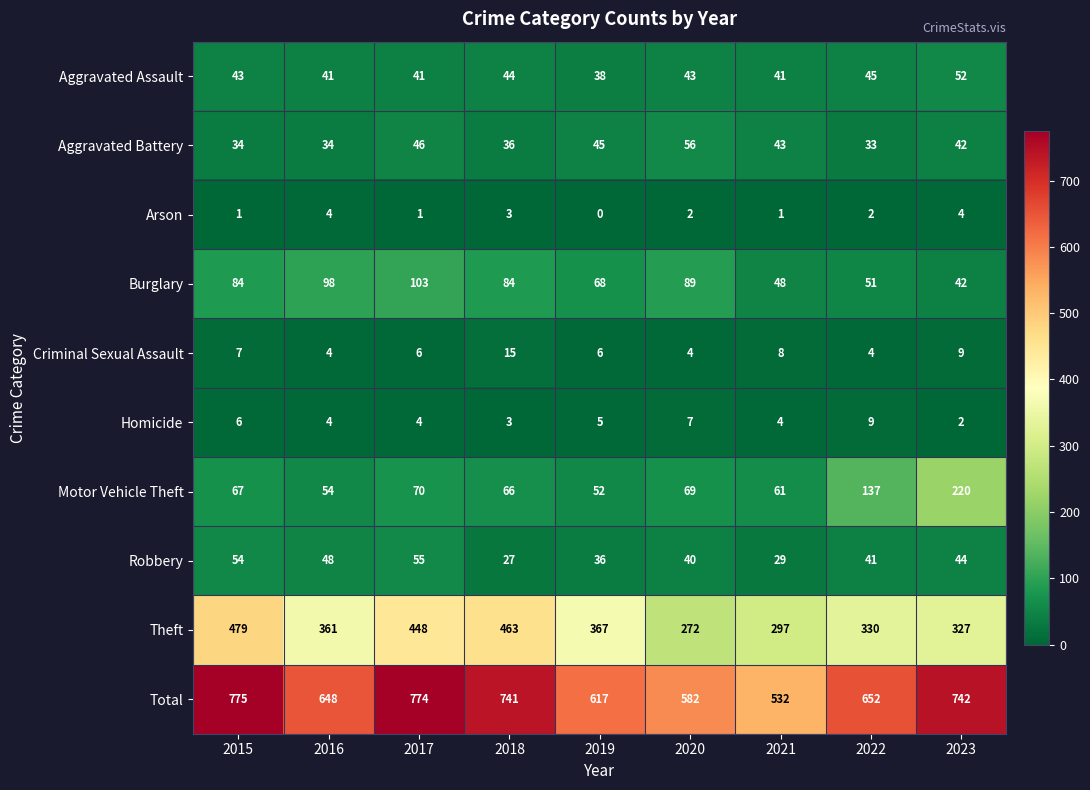

What is the sum of the Theft values at 2017 and 2020?

720